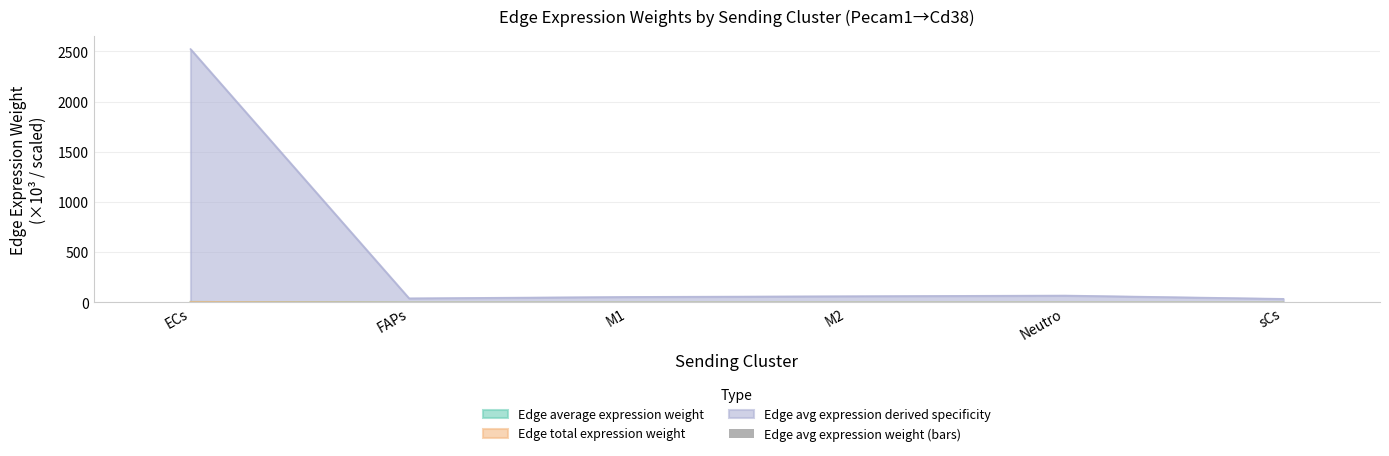

List the labels in order of value, smallest first.

sCs, FAPs, M1, M2, Neutro, ECs